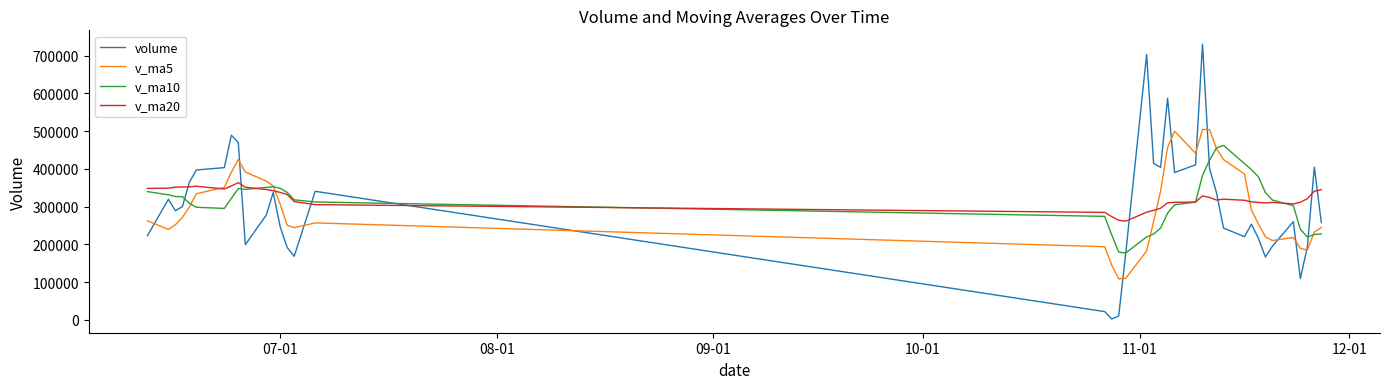

How many series are shown in this chart?

4